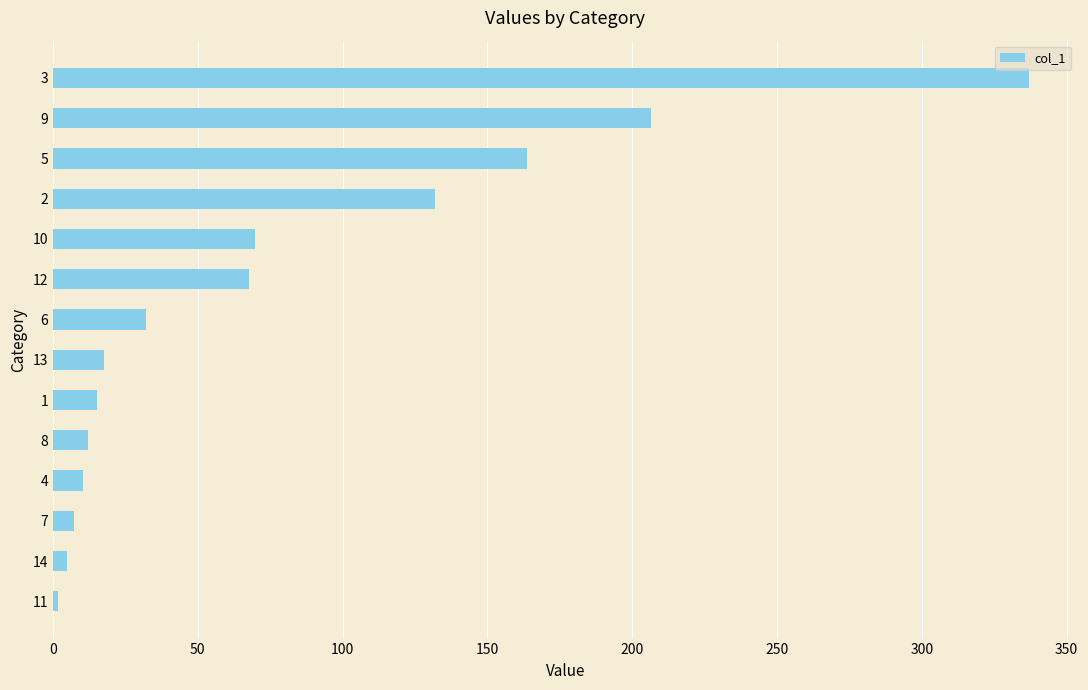

What is the difference between the maximum and second lowest values?

331.9